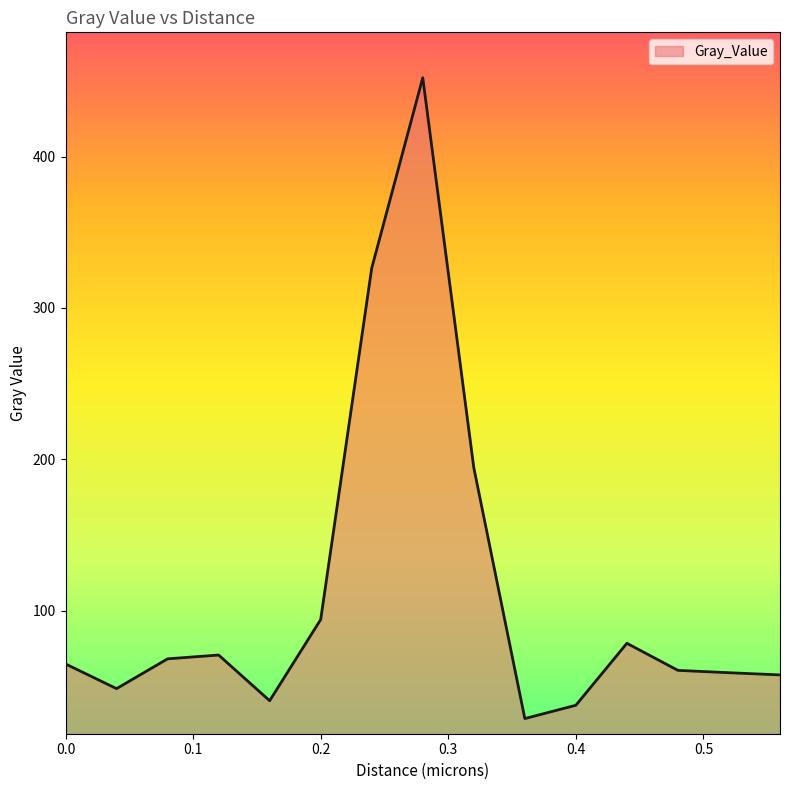

What is the smallest value displayed?

28.6